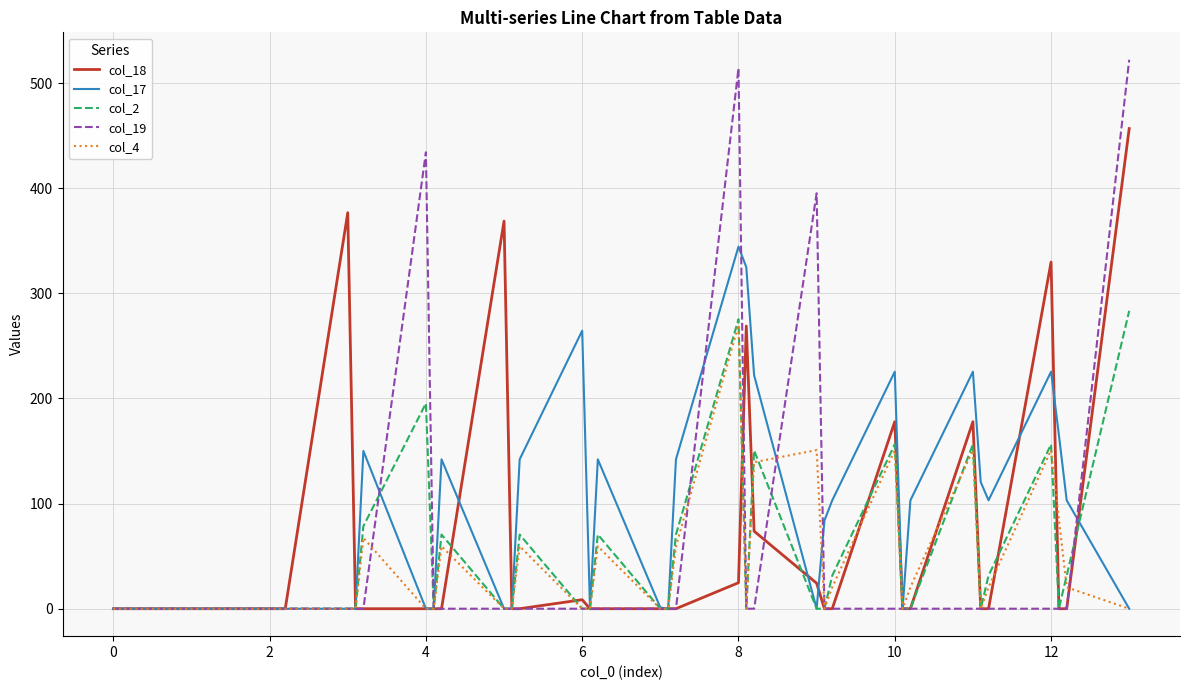

Which series has the largest range (max minus min)?

col_19